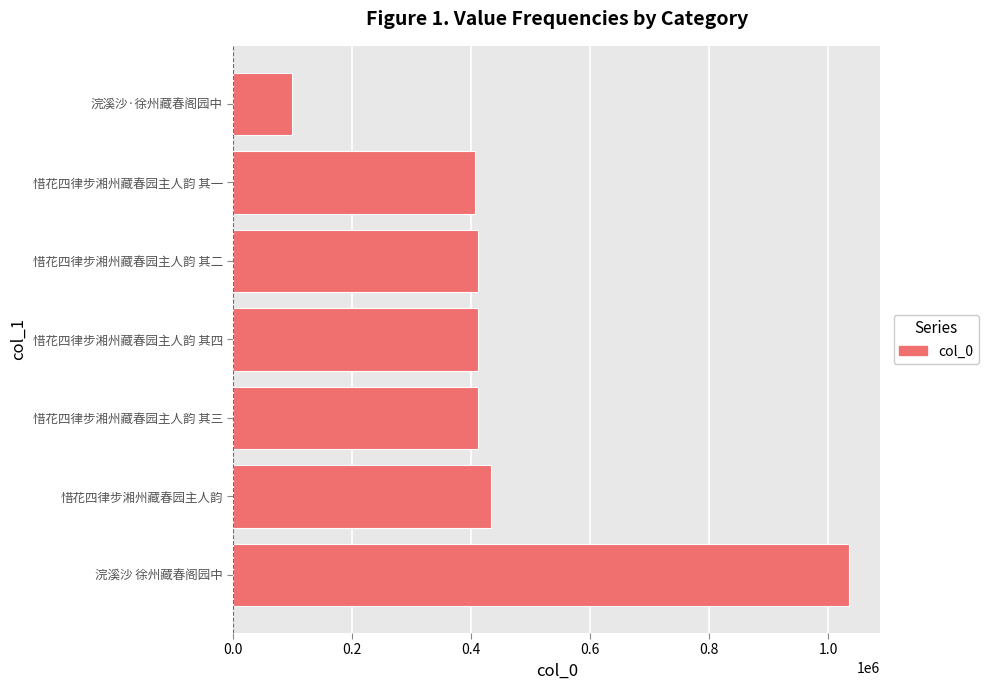

The chart shows a value of 410907 at 惜花四律步湘州藏春园主人韵 其三. True or false?

True